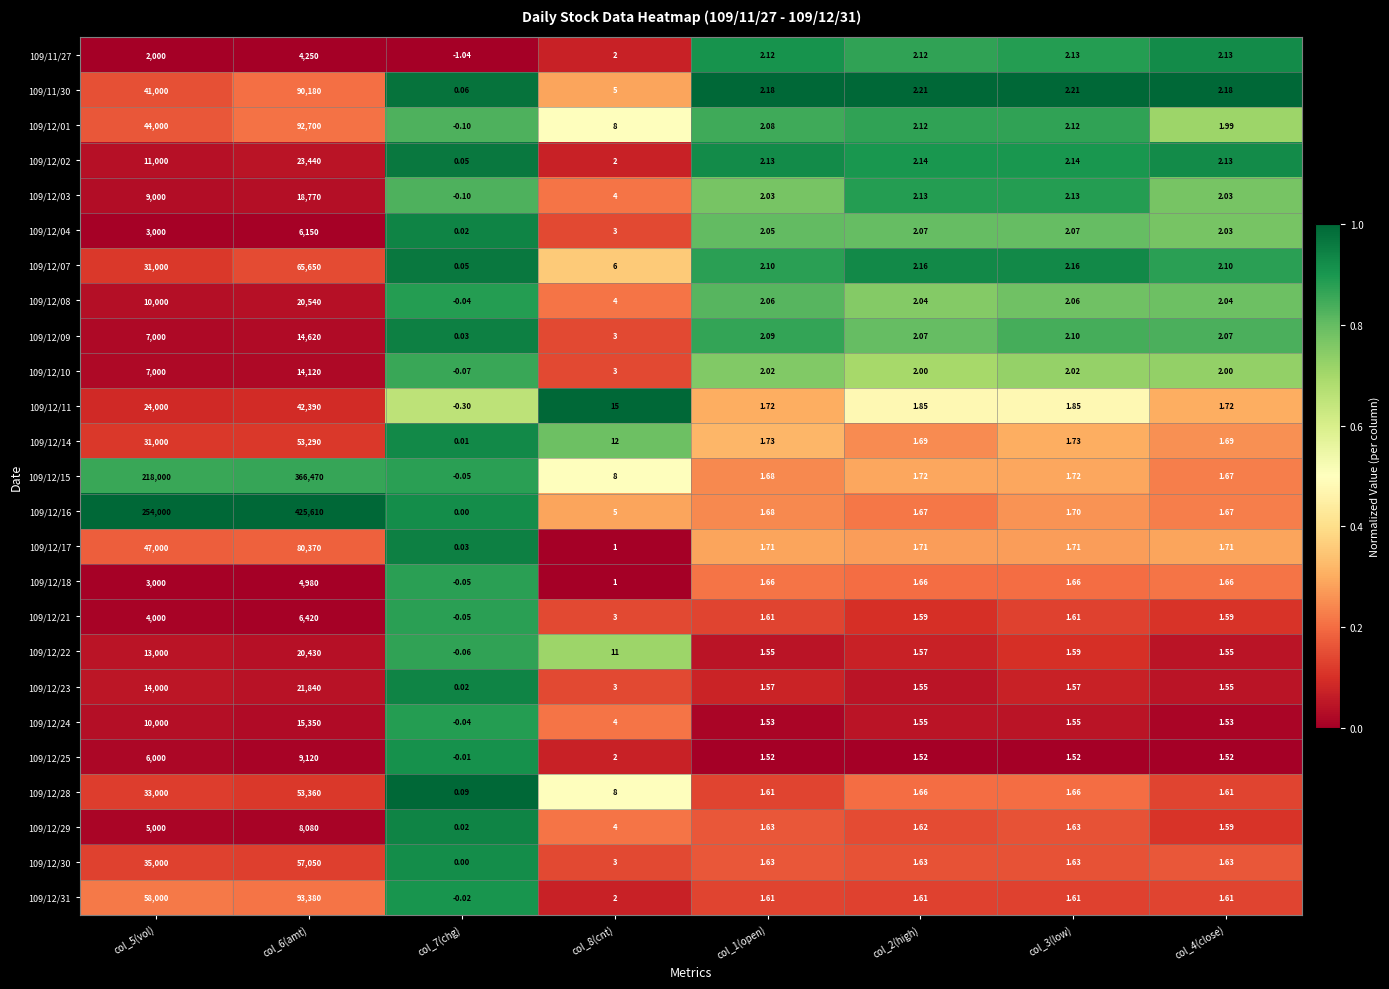

Is the value of 109/12/29 at col_3(low) greater than the value of 109/12/04 at col_8(cnt)?

No